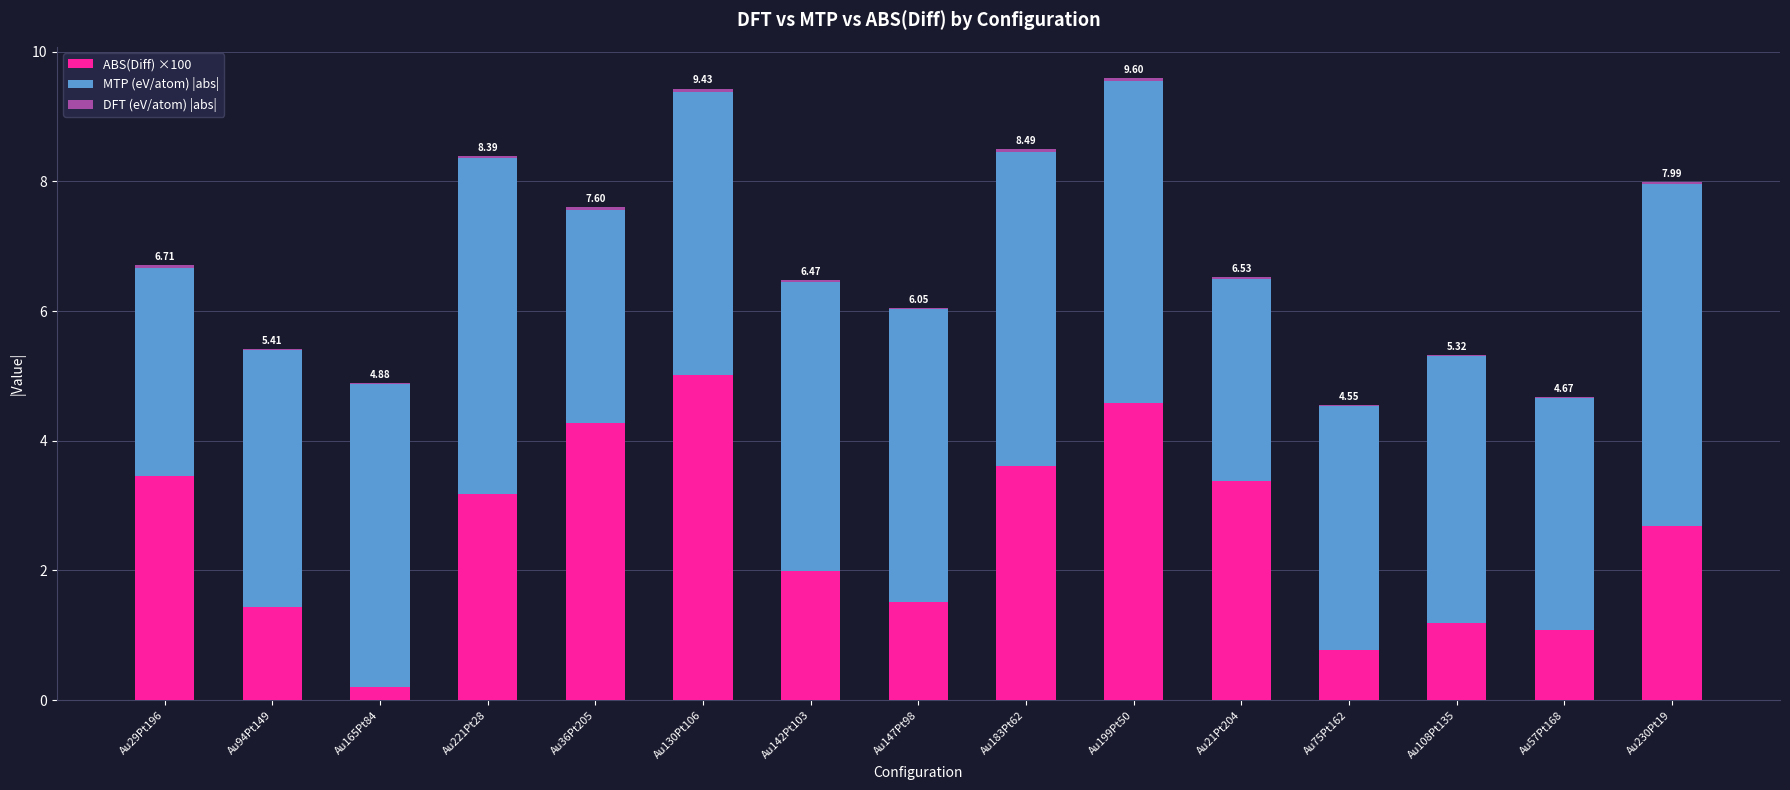

Count the number of data series in this chart.

3